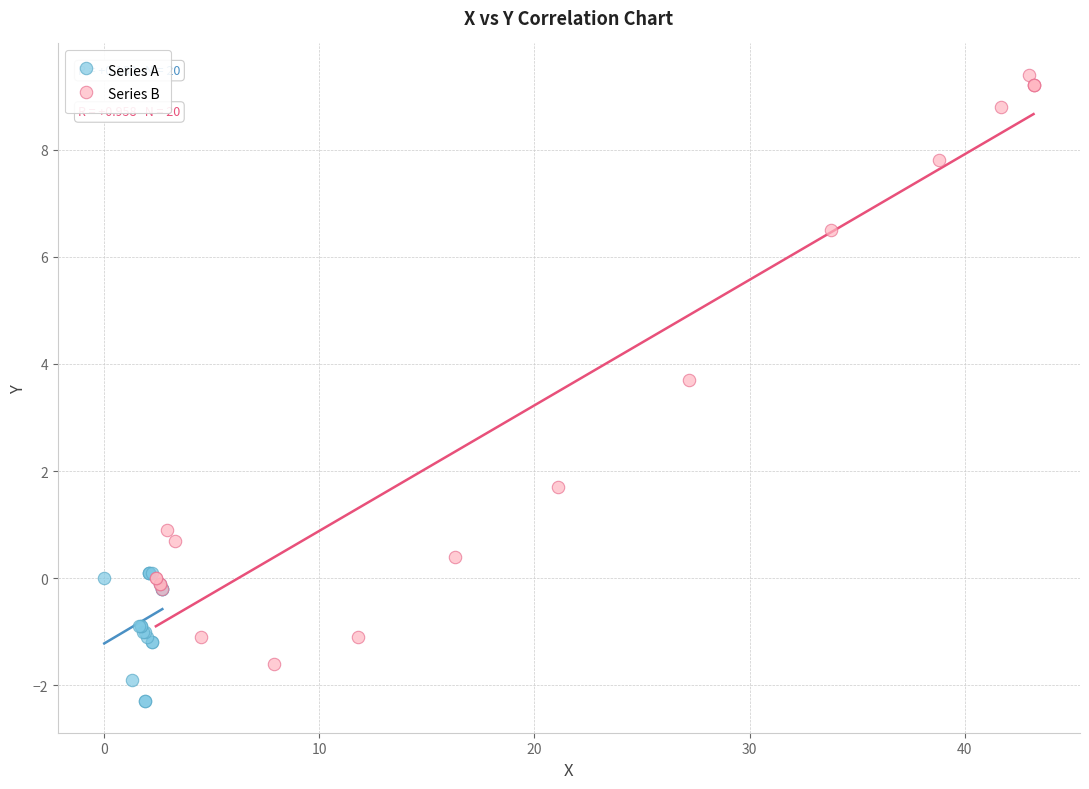

Which series reaches the minimum Y coordinate?

Series A